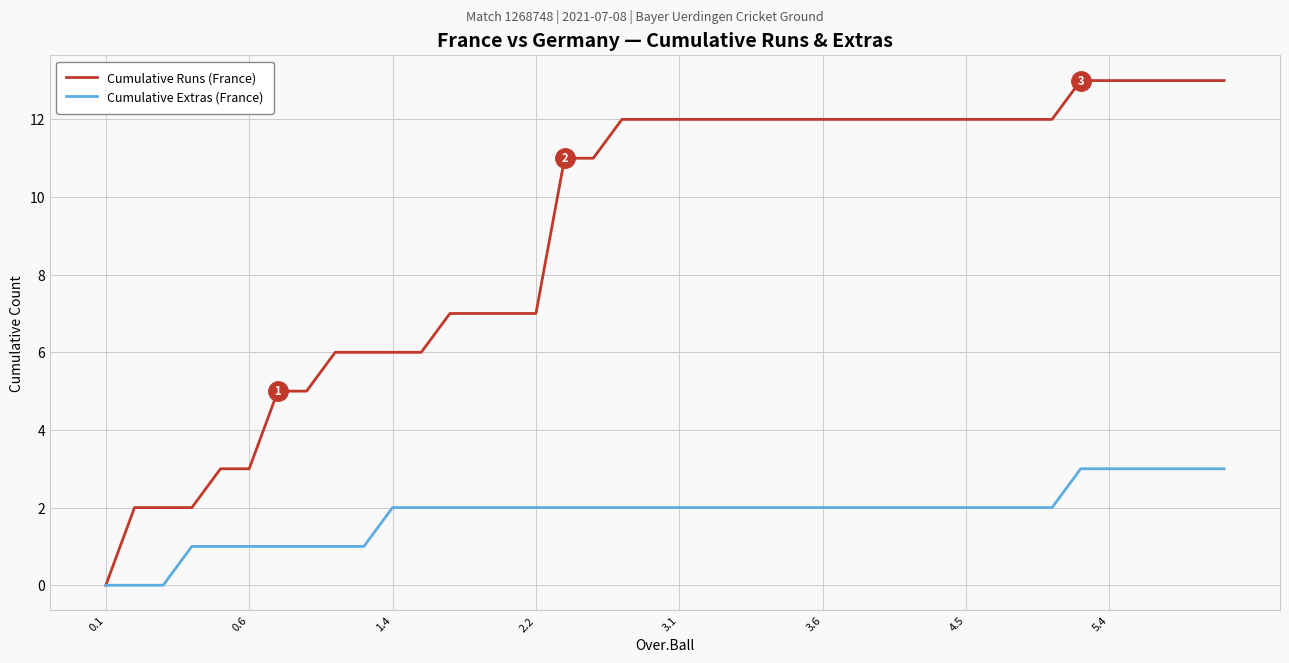

Rank the series by their maximum value, from highest to lowest.

Cumulative Runs (France), Cumulative Extras (France)